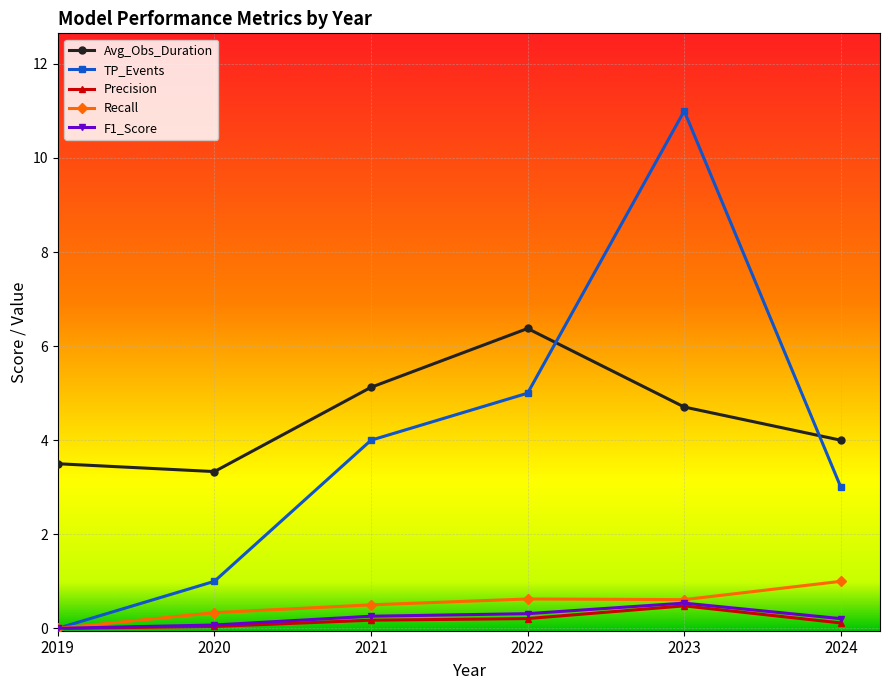

How many interior local peaks does the TP_Events series have?

1